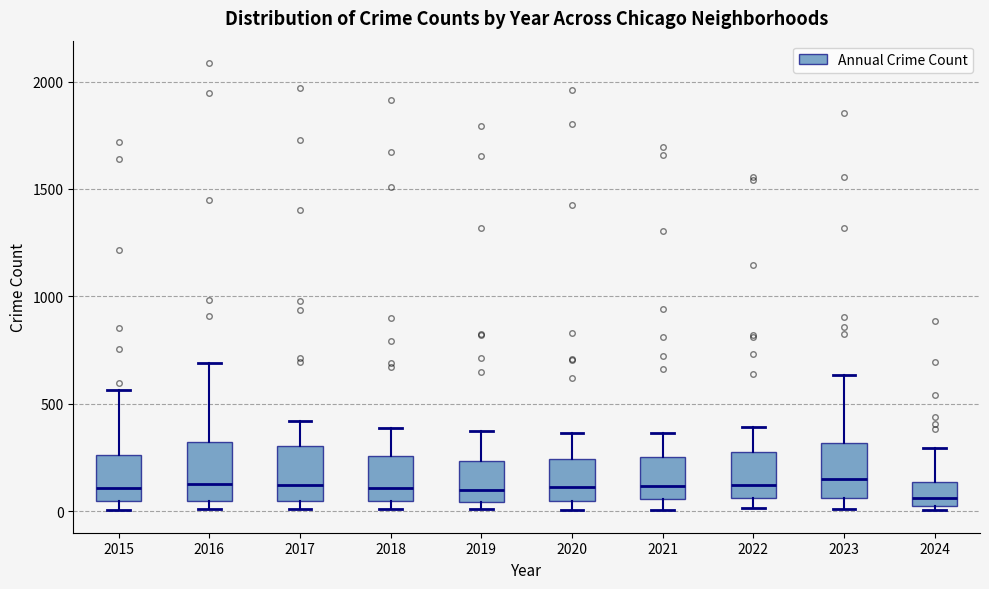

Reading left to right, read every box against the y-axis: the position of its median line, the range the box covers, and the ends of its whiskers. The values are not printed on the chart, so give them approximately, as read against the axis.

2015: median 100, box 50 to 250, whiskers 0 to 550
2016: median 150, box 50 to 300, whiskers 0 to 700
2017: median 100, box 50 to 300, whiskers 0 to 400
2018: median 100, box 50 to 250, whiskers 0 to 400
2019: median 100, box 50 to 250, whiskers 0 to 400
2020: median 100, box 50 to 250, whiskers 0 to 350
2021: median 100, box 50 to 250, whiskers 0 to 350
2022: median 100, box 50 to 250, whiskers 0 to 400
2023: median 150, box 50 to 300, whiskers 0 to 650
2024: median 50 (just above the box's lower edge), box 50 to 150, whiskers 0 to 300